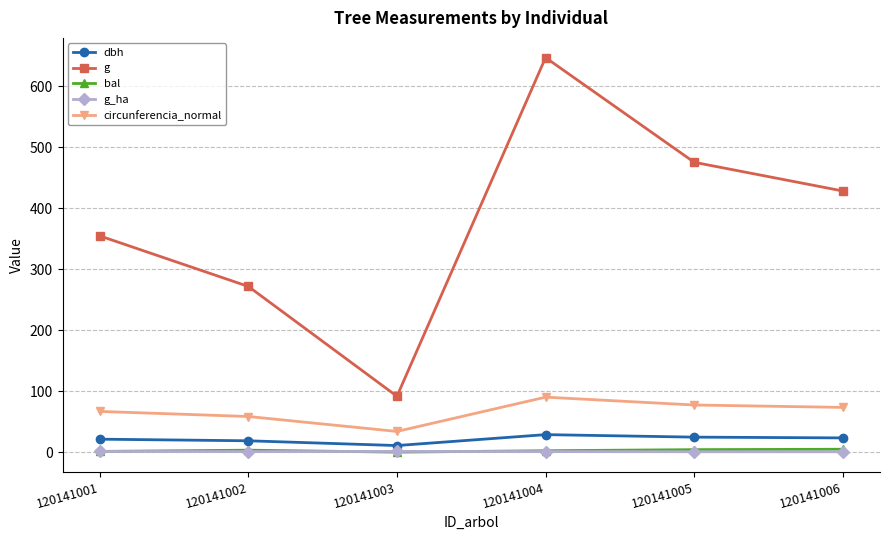

Which series has the largest total across all categories?

g